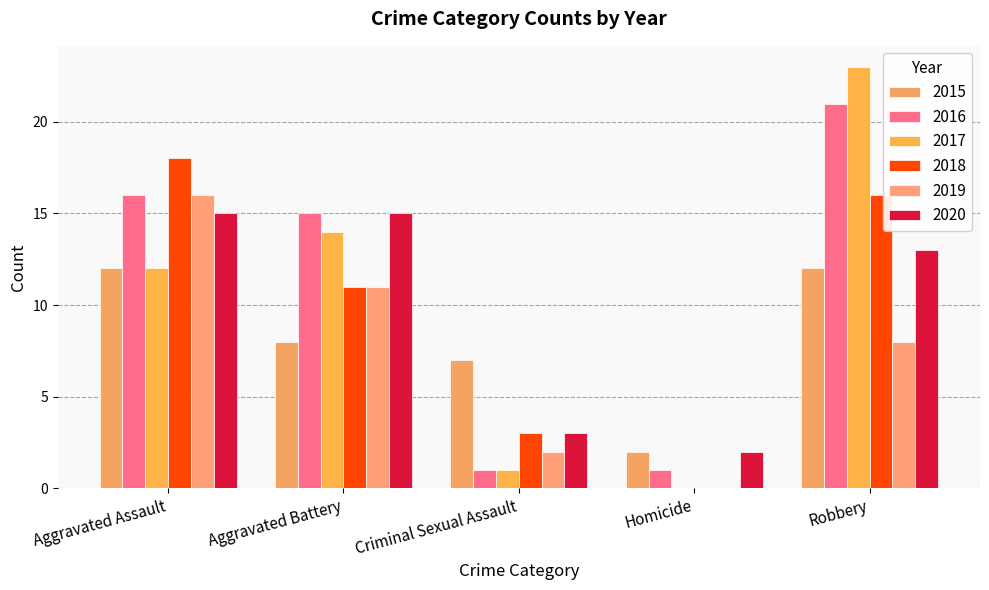

What is the difference between the maximum and minimum values in the 2016 series?

20